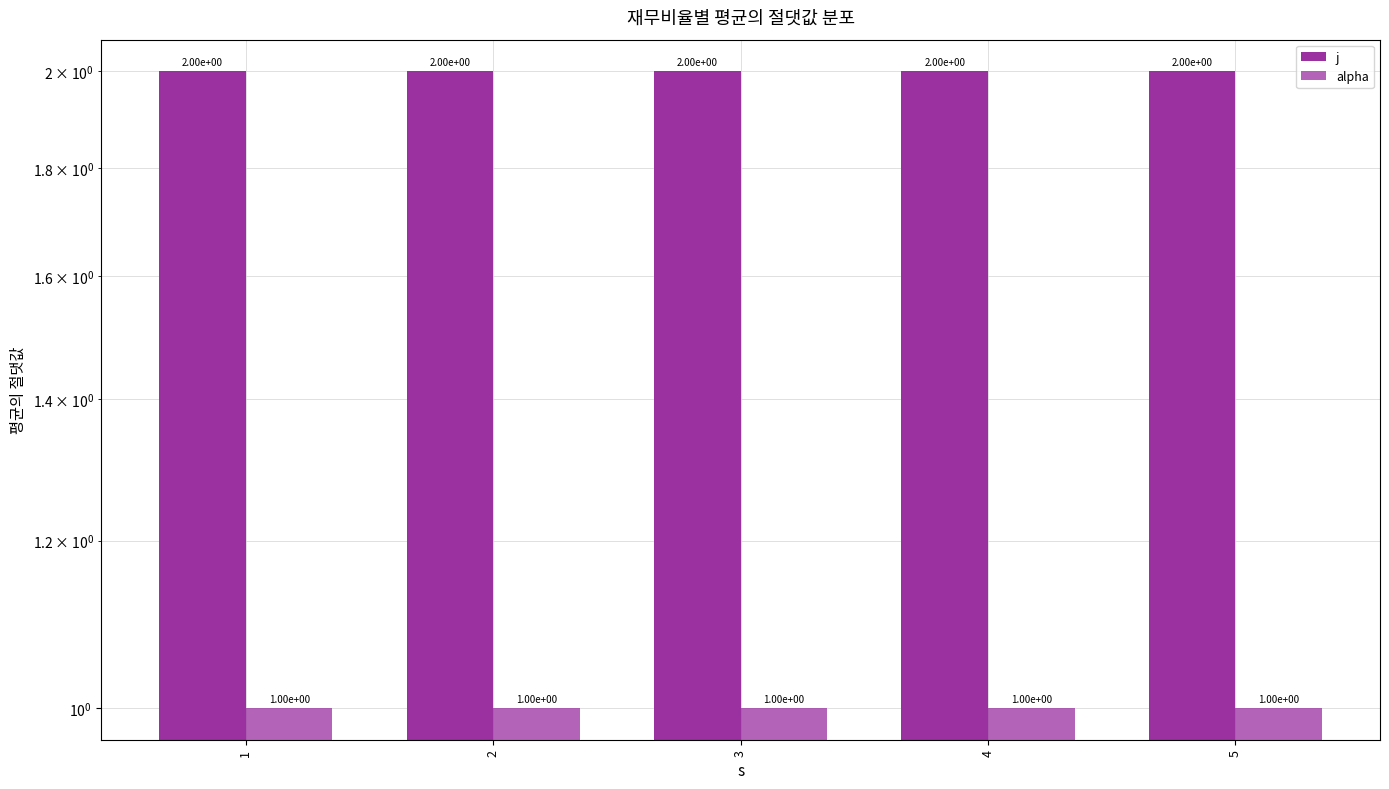

Are the bars horizontal?

No